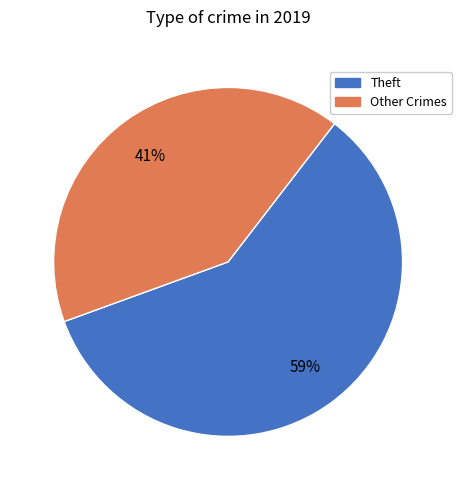

To the nearest percent, what portion does Other Crimes represent?

41%